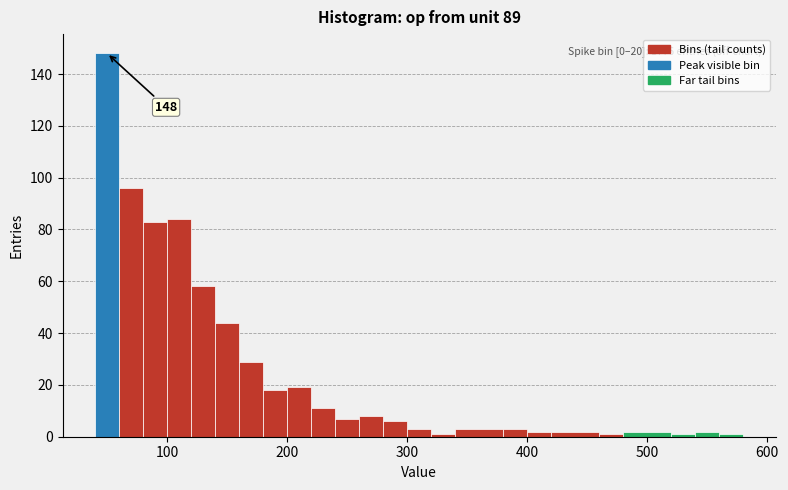

Read against the x-axis, roughly where is the centre of the tallest bar?

50